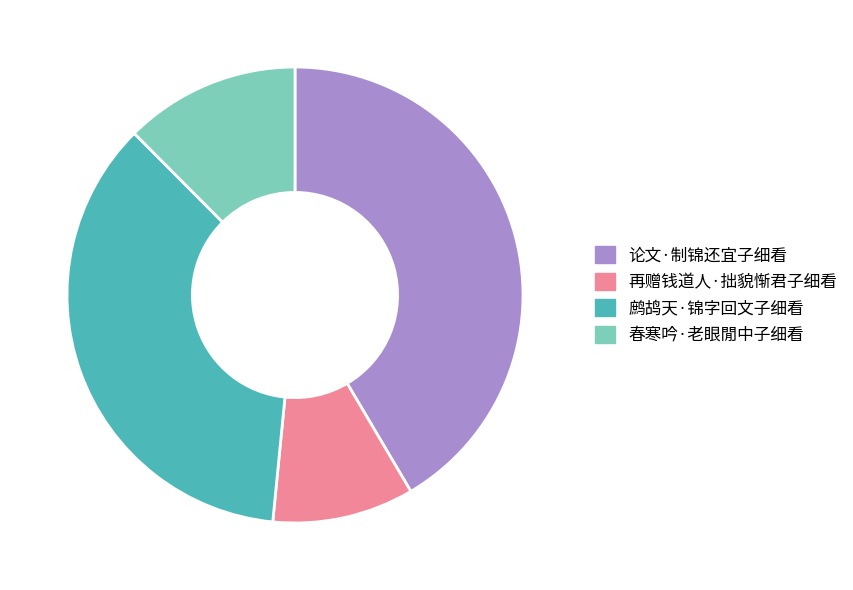

True or false: 春寒吟·老眼閒中子细看 accounts for 12% of the total.

True